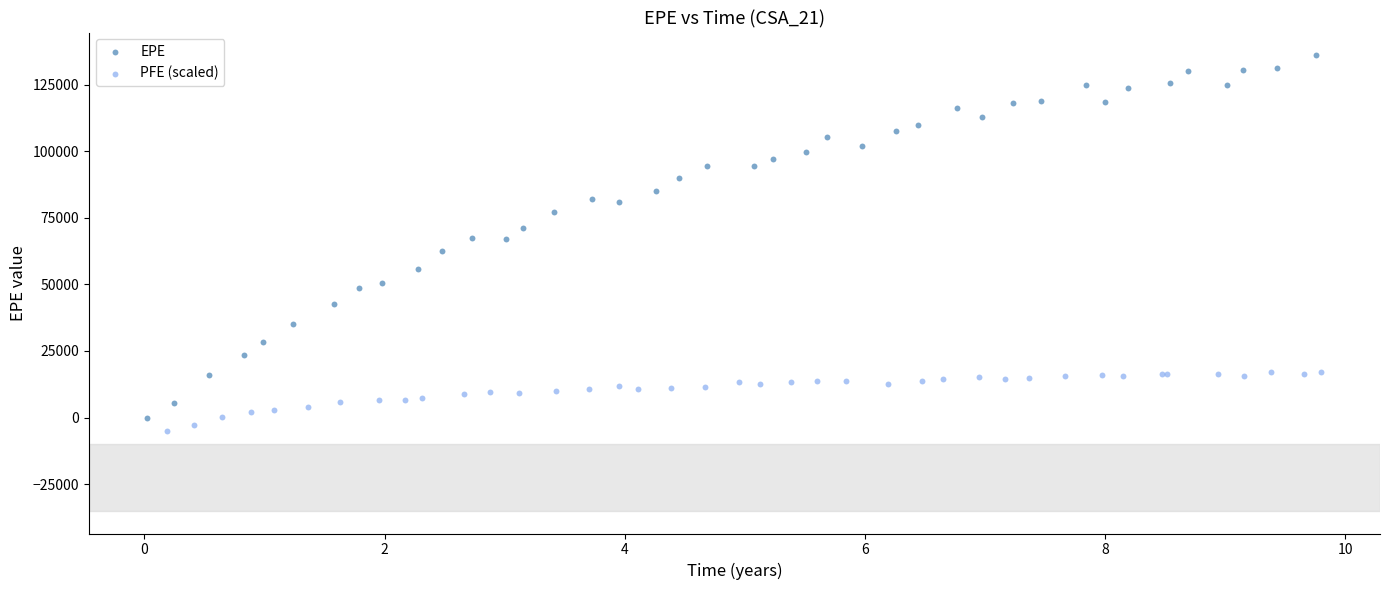

Which series contains the highest Y value?

EPE